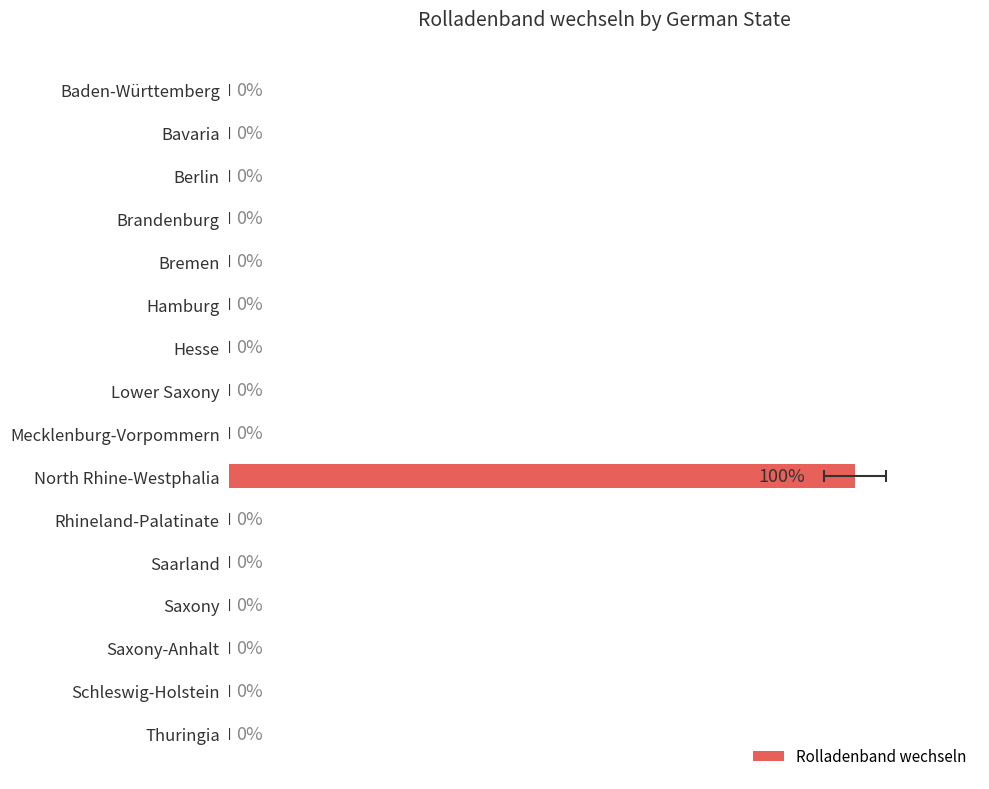

What position from the left is Rhineland-Palatinate?

11